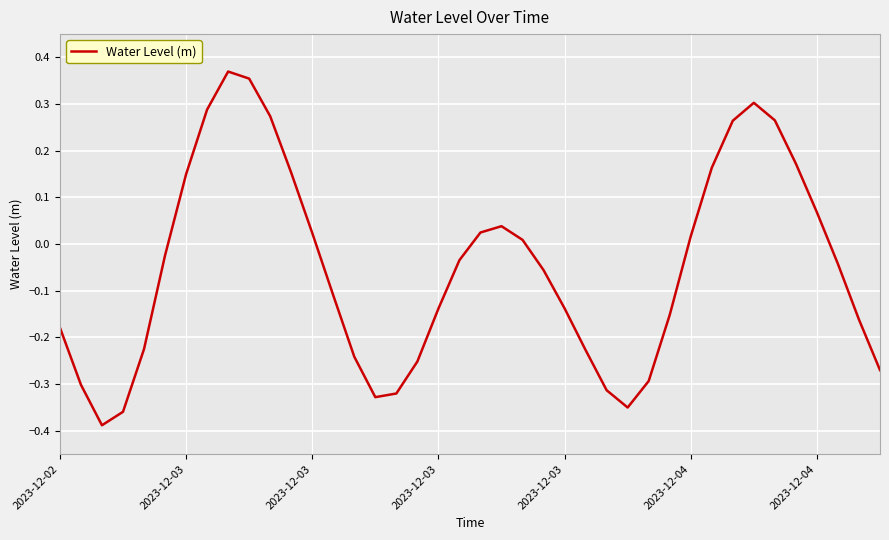

What is the difference between the maximum and minimum values?

0.8